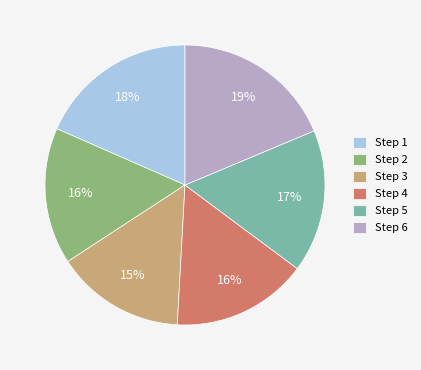

What percentage is the Step 3 slice, to the nearest percent?

15%